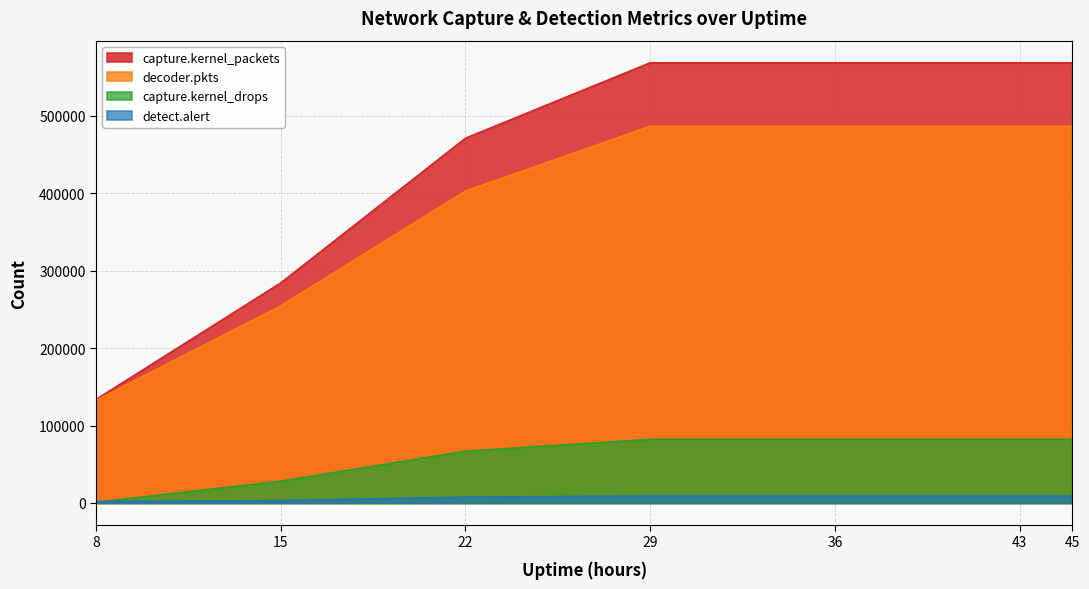

True or false: detect.alert has a value of 3242 at 15.

True